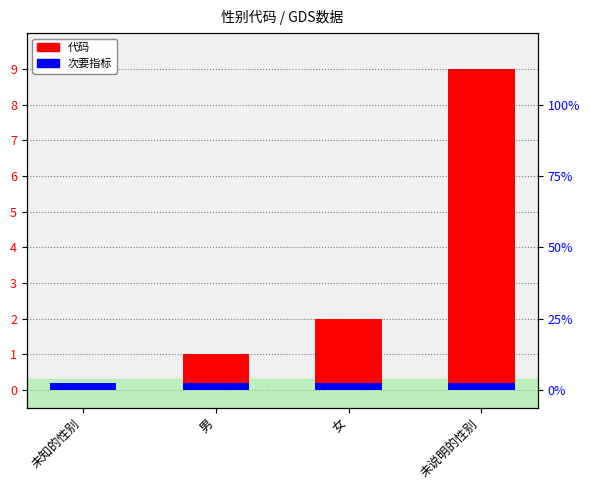

Rank the categories by 代码 value from highest to lowest.

未说明的性别, 女, 男, 未知的性别